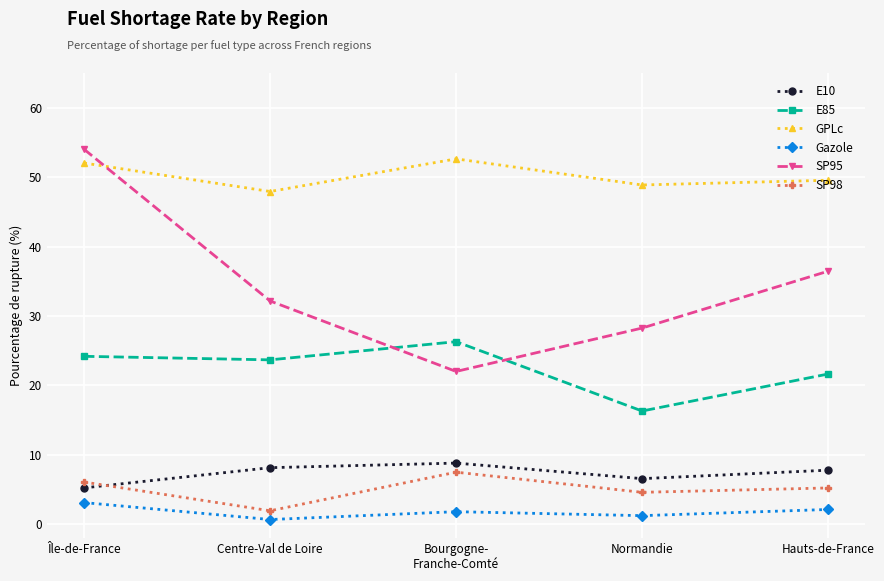

How many distinct data groups are displayed?

6